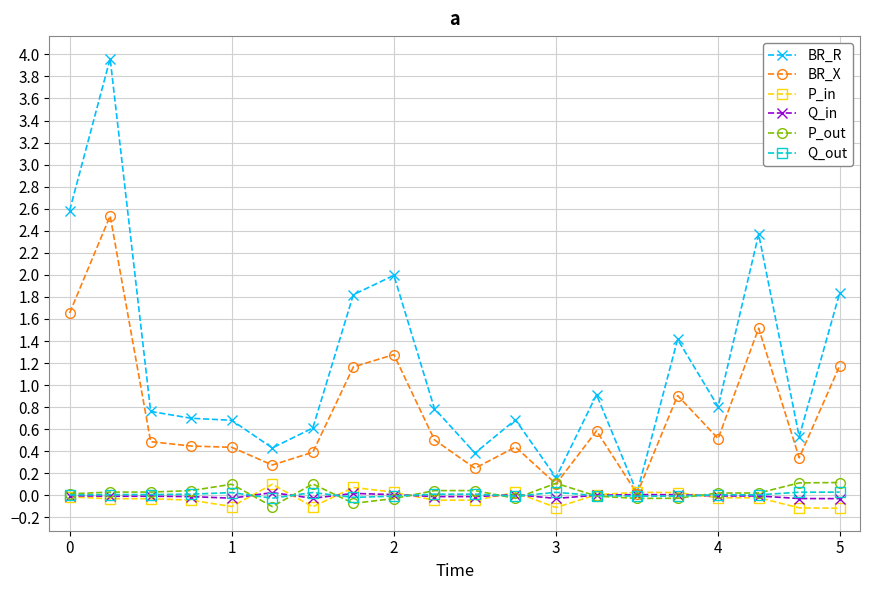

In P_out, how many points are lower than both neighbors (excluding endpoints)?

4